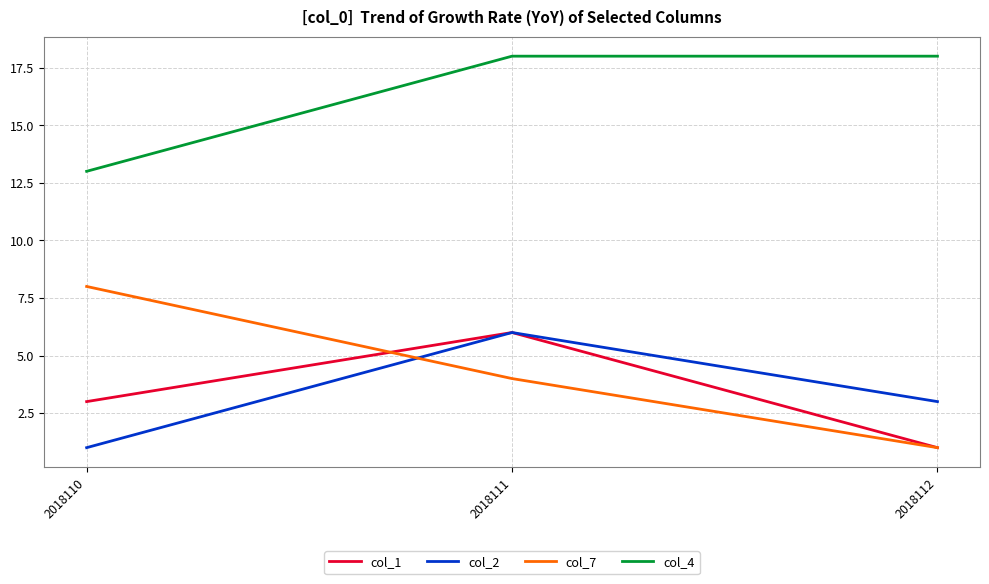

Reading left to right, what are all the values shown in this chart?

col_1: 3	6	1
col_2: 1	6	3
col_7: 8	4	1
col_4: 13	18	18